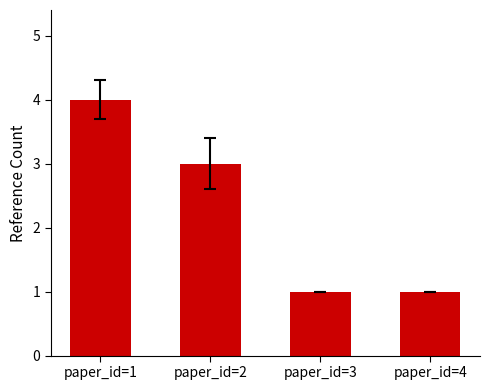

How many values are between 1 and 4?

4